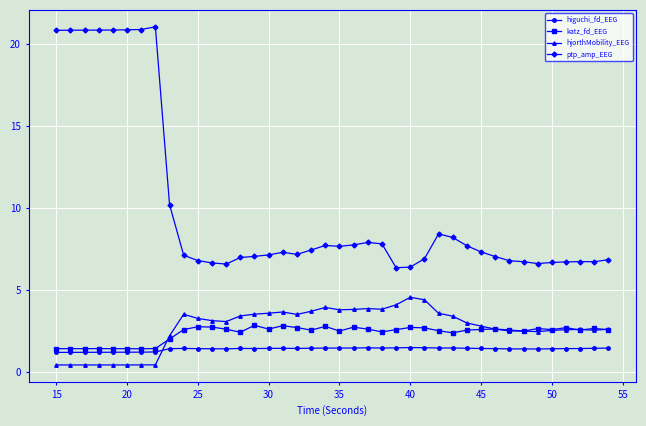

Which series has the largest range (max minus min)?

ptp_amp_EEG